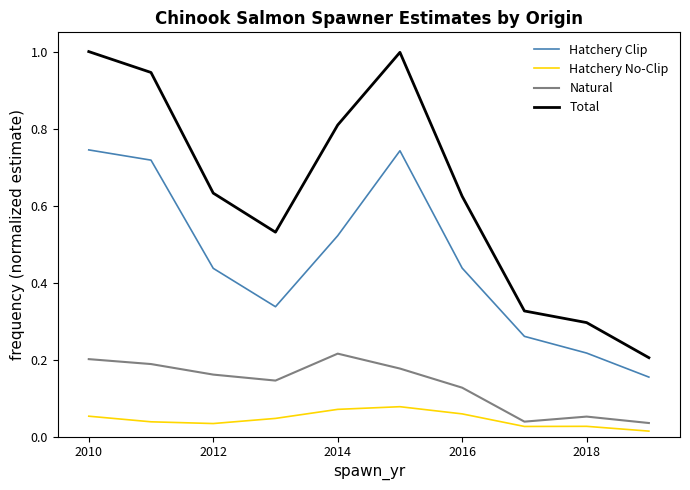

What are all the series names shown in the legend?

Hatchery Clip, Hatchery No-Clip, Natural, Total